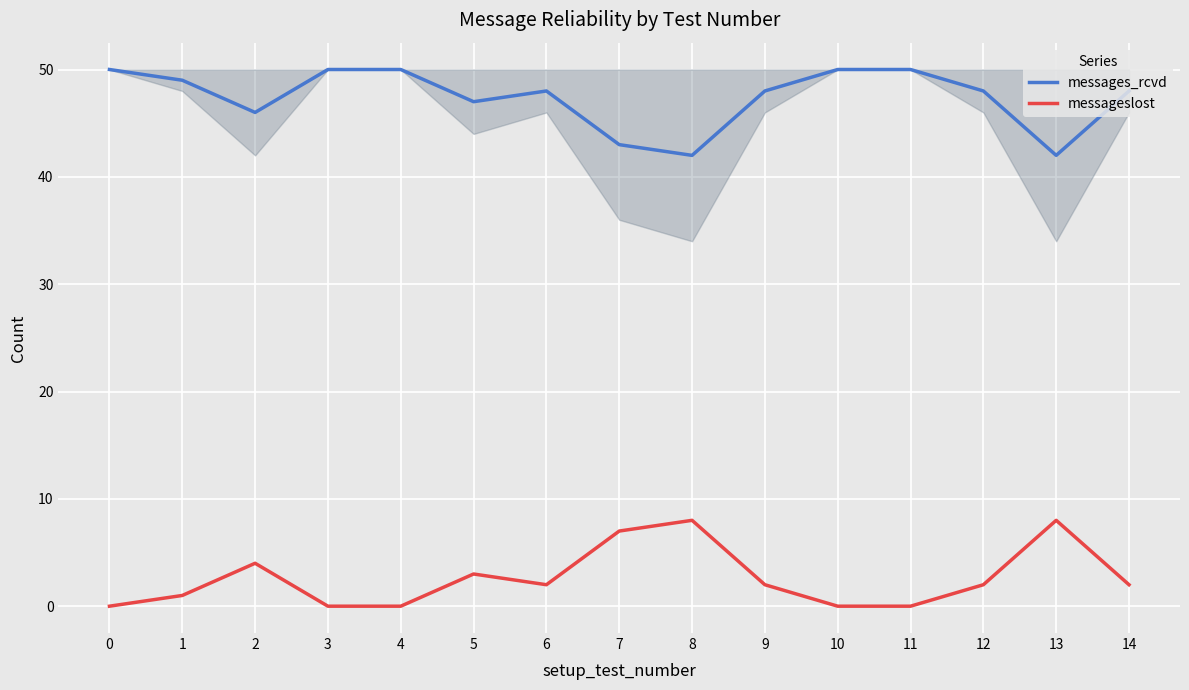

At 1, list the series in order from largest to smallest.

messages_rcvd, messageslost